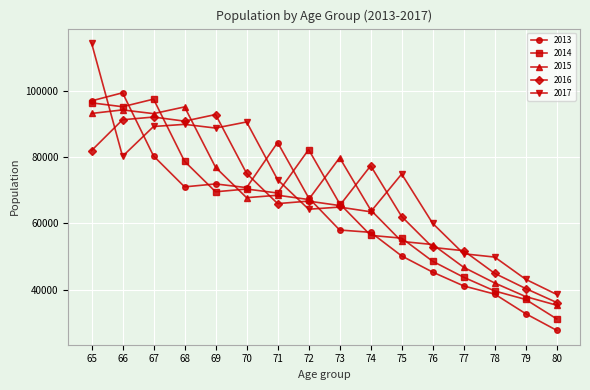

What is the value of the 2017 point at the 6th from the left?

90591